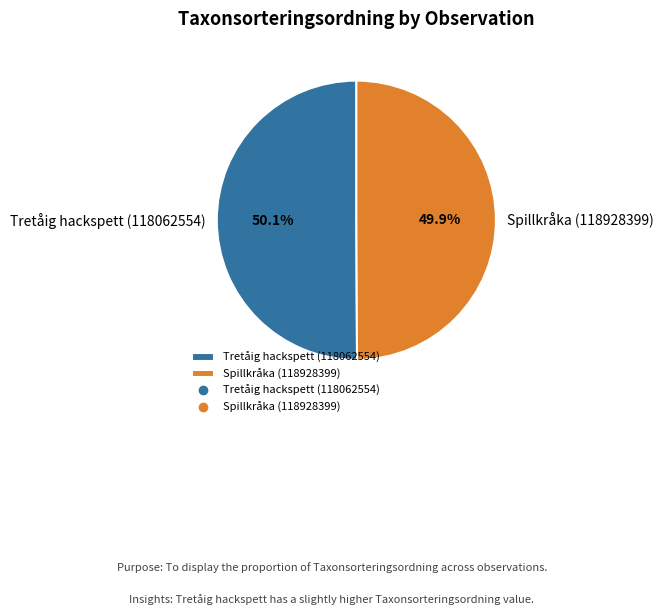

How many segments does this pie chart have?

2